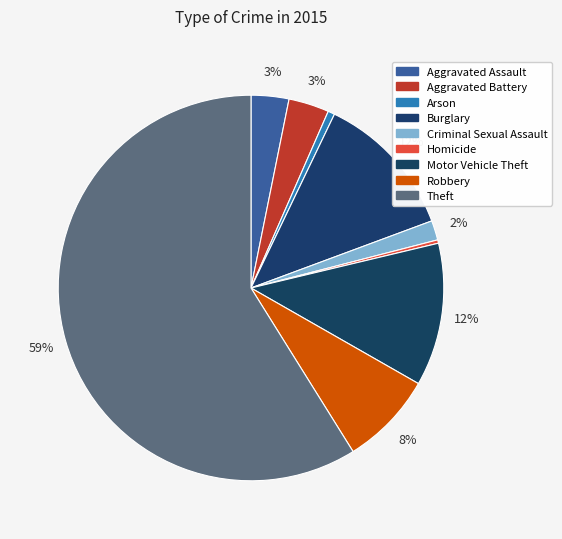

Count the number of slices in the pie.

9